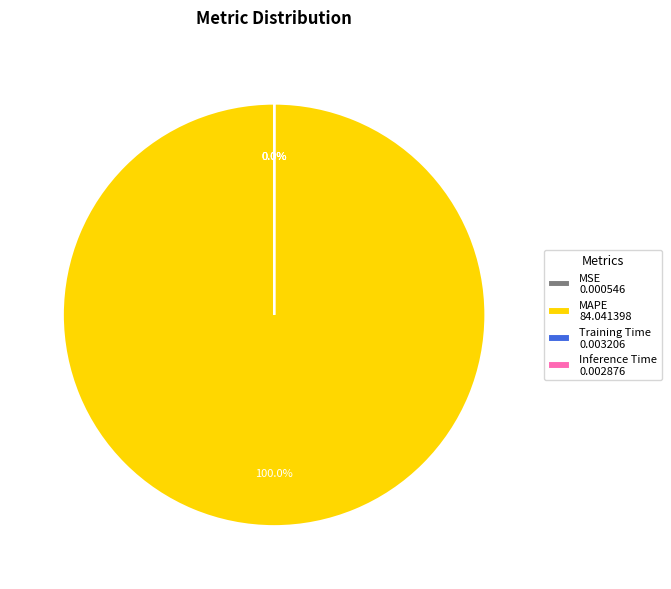

True or false: Training Time accounts for 1% of the total.

False